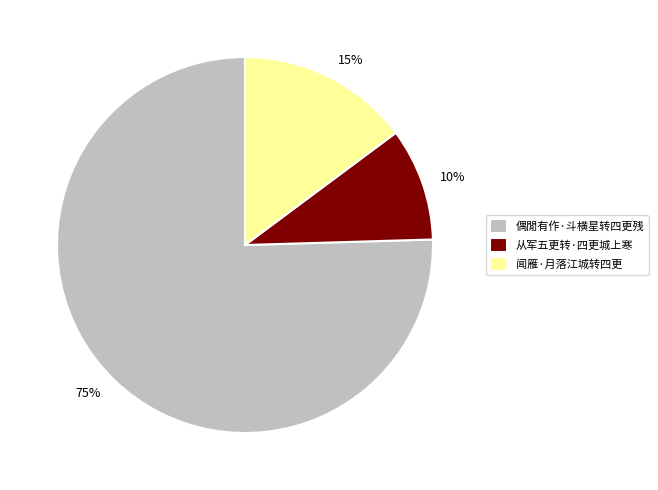

Which slice is the largest?

偶閒有作·斗横星转四更残